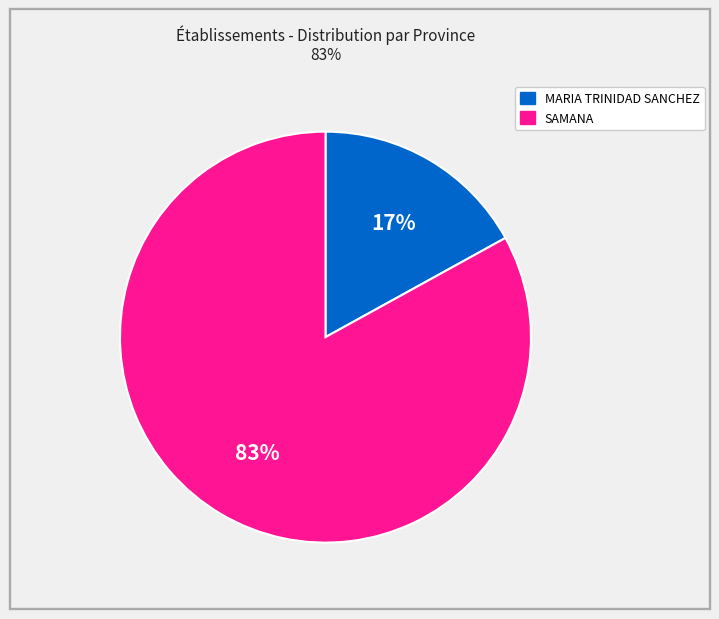

To the nearest percent, what is the average slice percentage?

50%